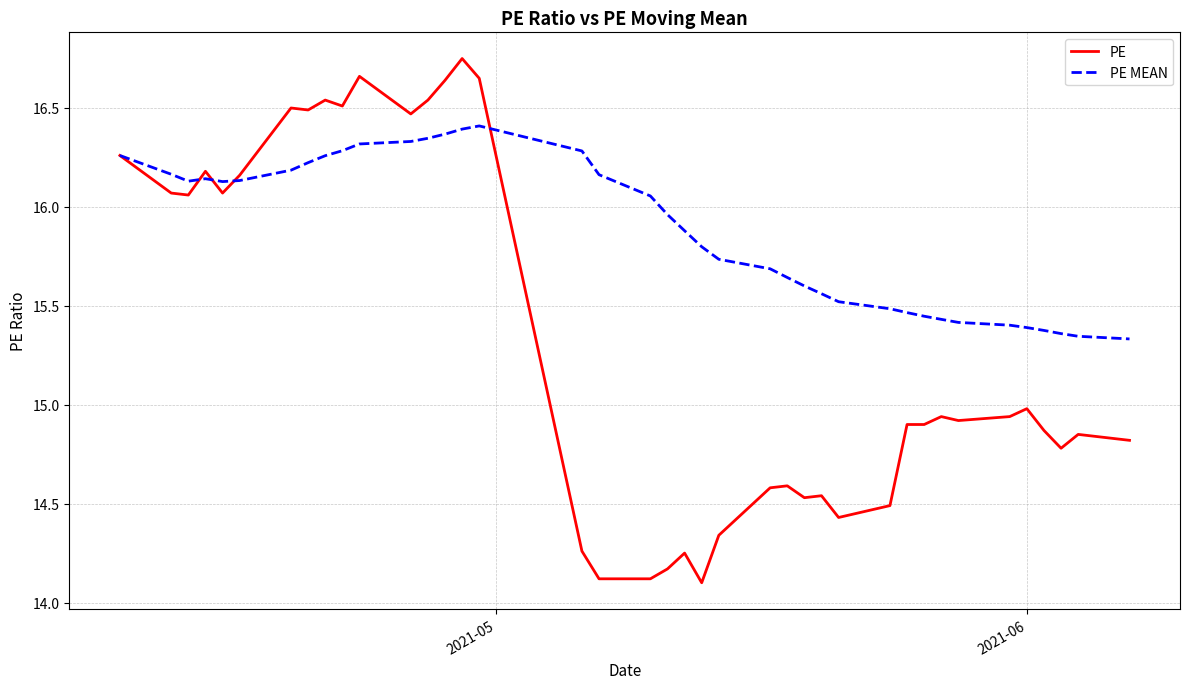

Which series has the widest spread of values?

PE